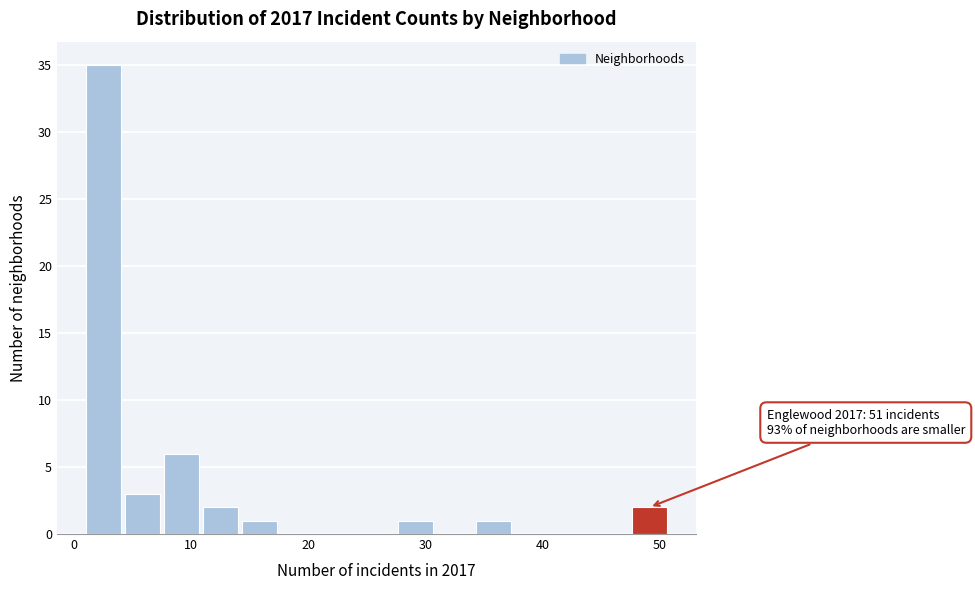

Around what value on the x-axis is the tallest bar? Give the approximate position of its centre, as read against the axis.

3